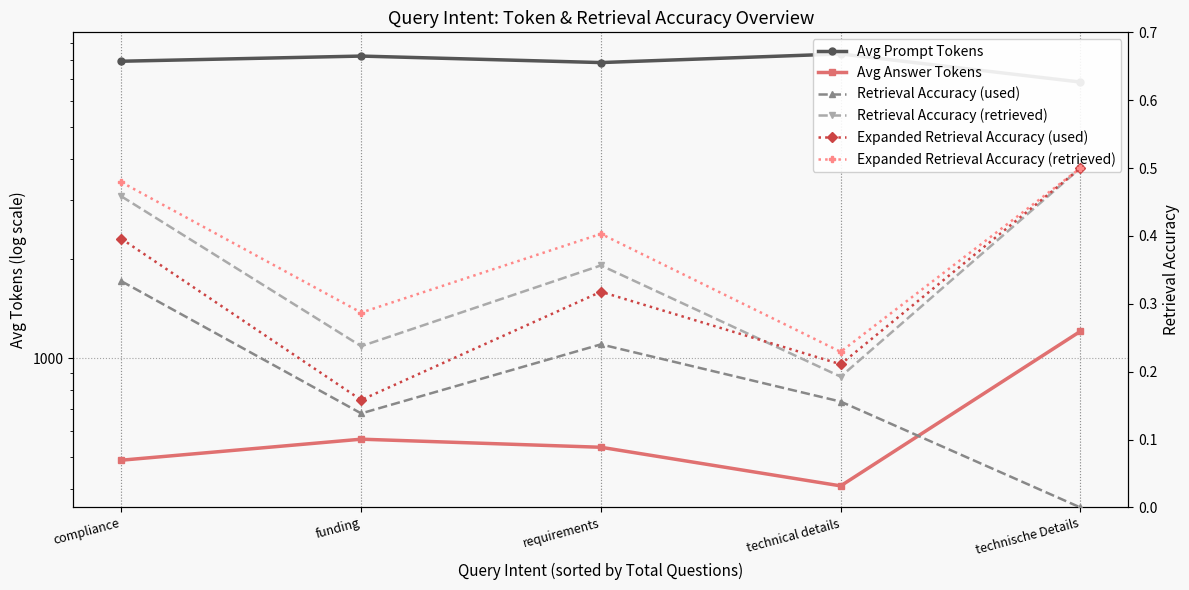

Reading right to left, transcribe all the data shown in this chart.

Avg Prompt Tokens: technische Details=6850.5	technical details=8334.3	requirements=7847.4	funding=8210.8	compliance=7920.5
Avg Answer Tokens: technische Details=1205.0	technical details=410.1	requirements=536.8	funding=567.9	compliance=490.6
Retrieval Accuracy (used): technische Details=0.0	technical details=0.2	requirements=0.2	funding=0.1	compliance=0.3
Retrieval Accuracy (retrieved): technische Details=0.5	technical details=0.2	requirements=0.4	funding=0.2	compliance=0.5
Expanded Retrieval Accuracy (used): technische Details=0.5	technical details=0.2	requirements=0.3	funding=0.2	compliance=0.4
Expanded Retrieval Accuracy (retrieved): technische Details=0.5	technical details=0.2	requirements=0.4	funding=0.3	compliance=0.5